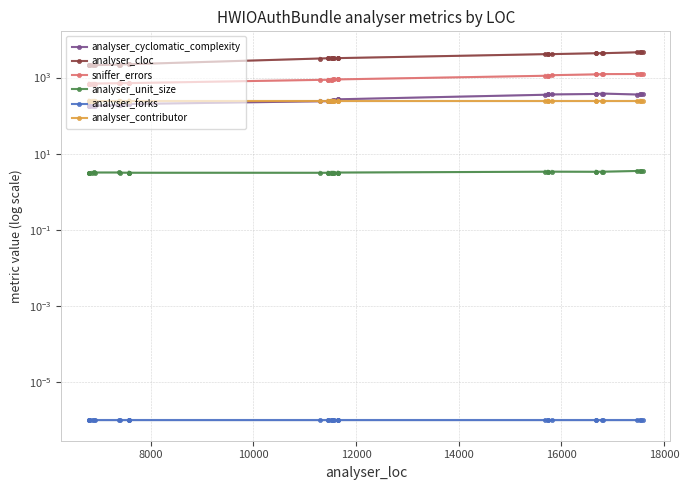

In analyser_unit_size, how many points are lower than both neighbors (excluding endpoints)?

6